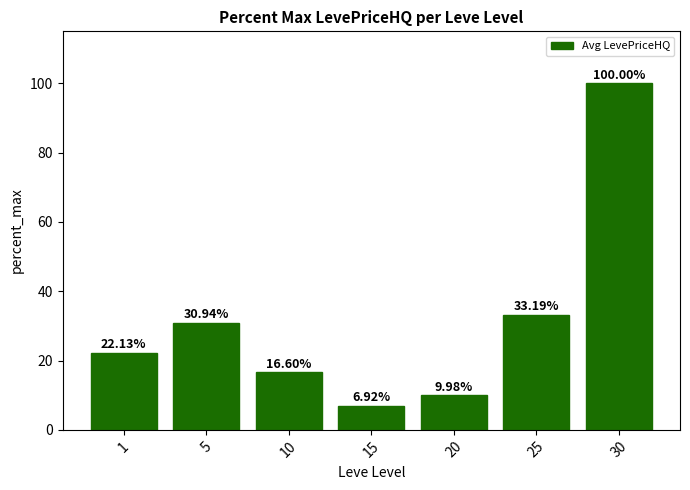

Rank the categories by value from lowest to highest.

15, 20, 10, 1, 5, 25, 30